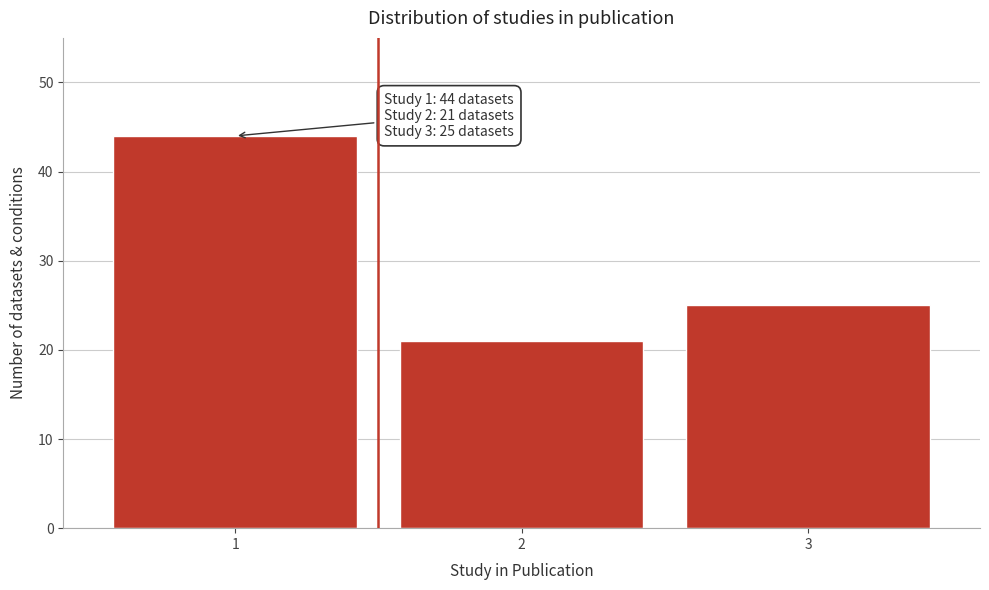

Reading left to right, list all the values displayed in this chart.

1=44	2=21	3=25